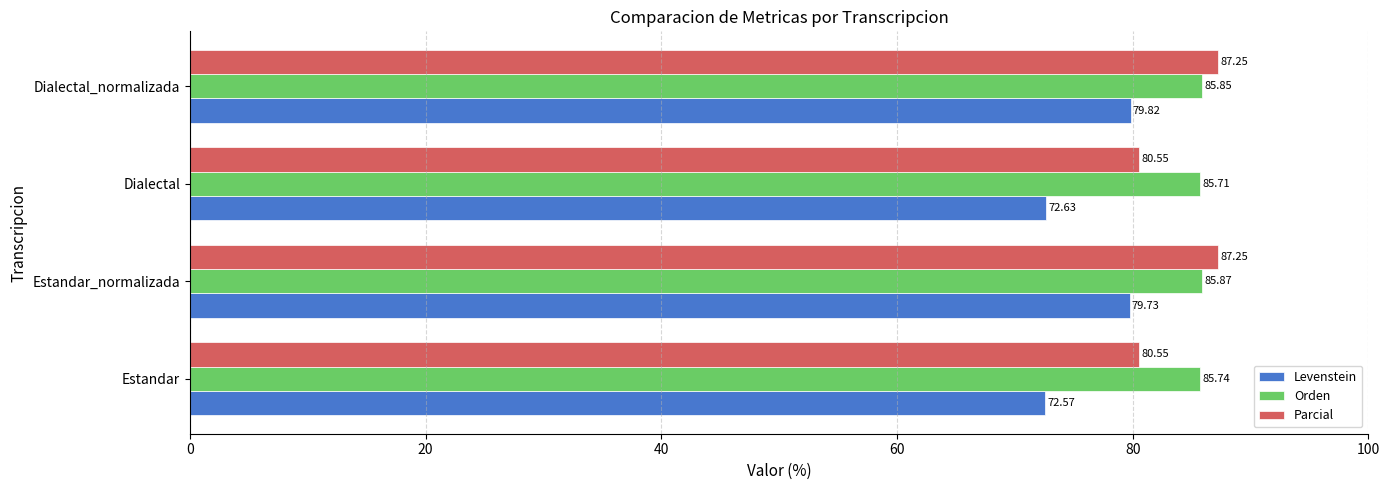

At which category is the sum across all series the highest?

Dialectal_normalizada